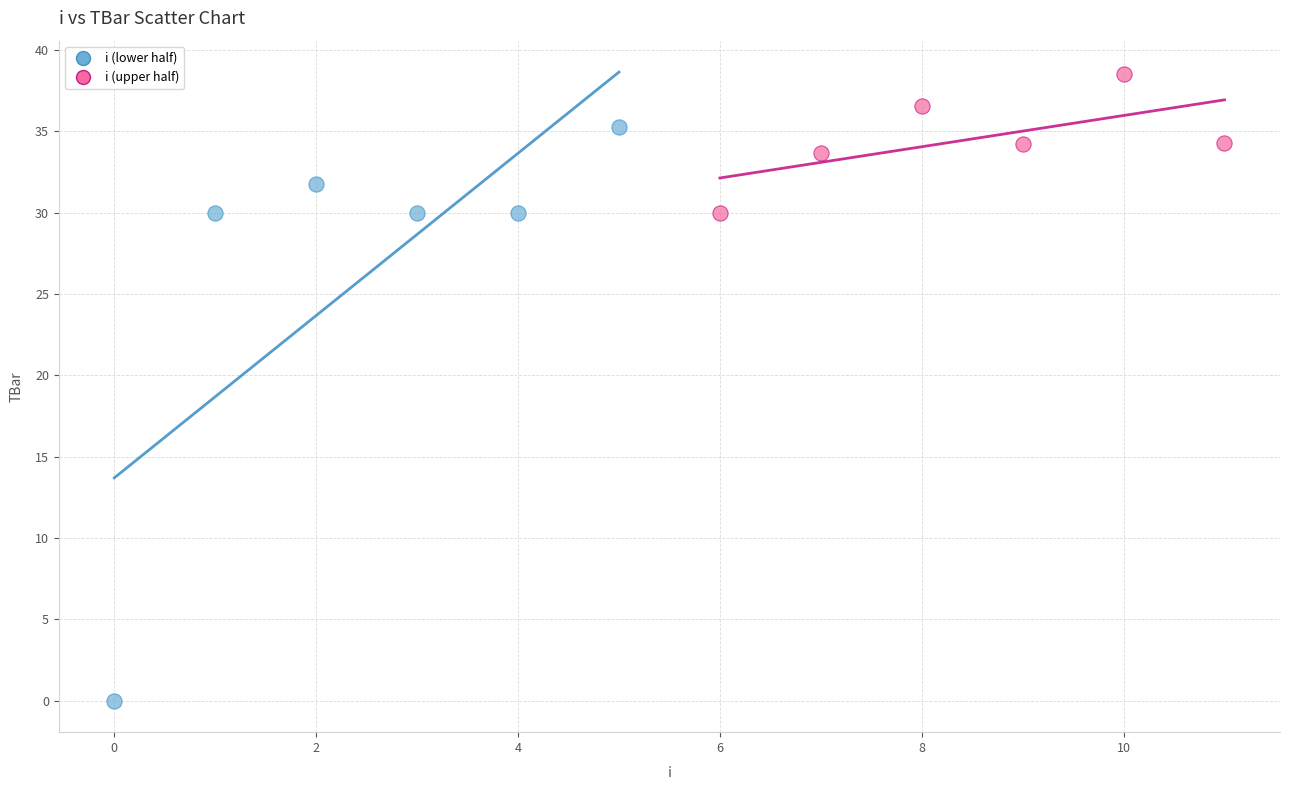

What are all the series names shown in the legend?

i (lower half), i (upper half)